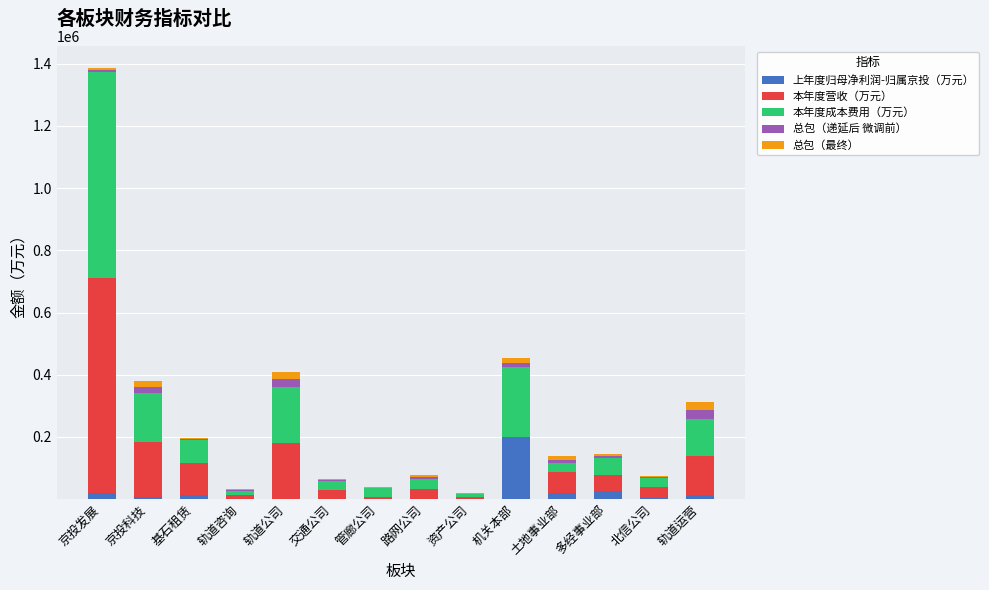

What are all the series names shown in the legend?

上年度归母净利润-归属京投（万元）, 本年度营收（万元）, 本年度成本费用（万元）, 总包（递延后 微调前）, 总包（最终）